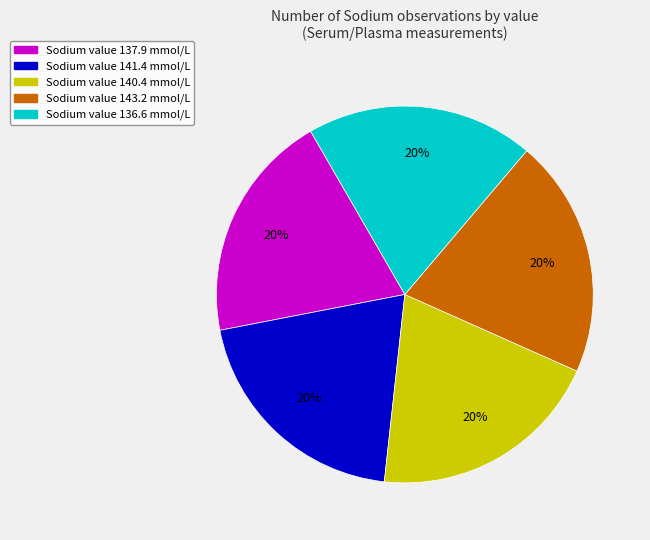

To the nearest percent, what is the average slice percentage?

20%